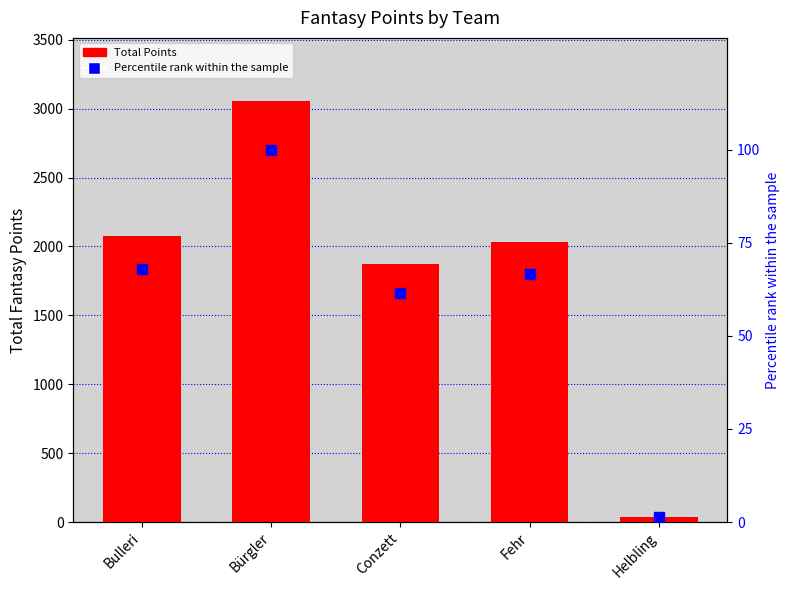

What is the approximate value of Total Fantasy Points at Conzett?

1876.0